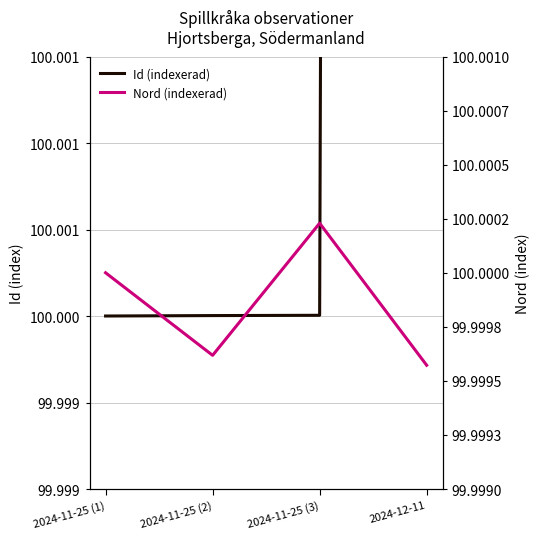

Is it true that Nord (indexerad) equals 100.0 at 2024-11-25 (3)?

True